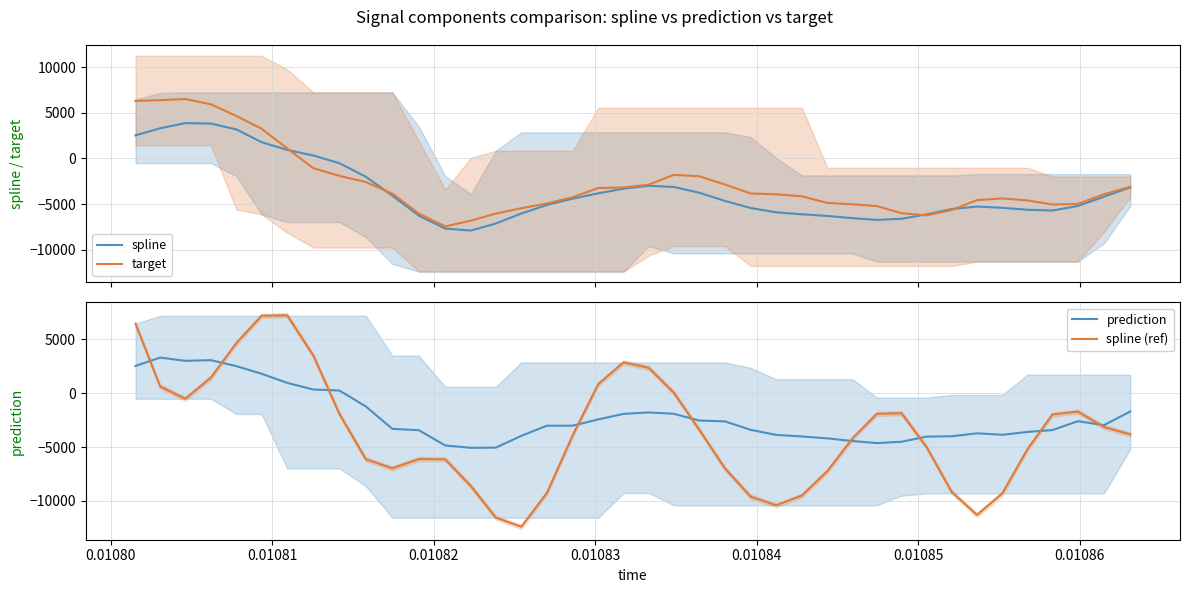

What is the highest value of the target series?

6511.9